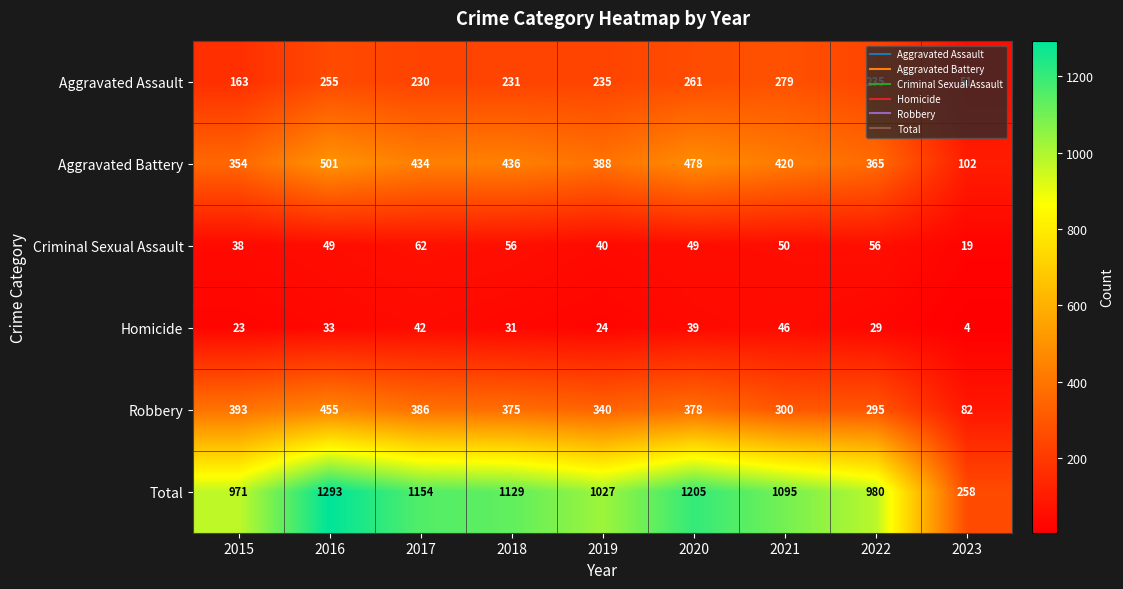

Where does the Homicide series first go above 31?

2016